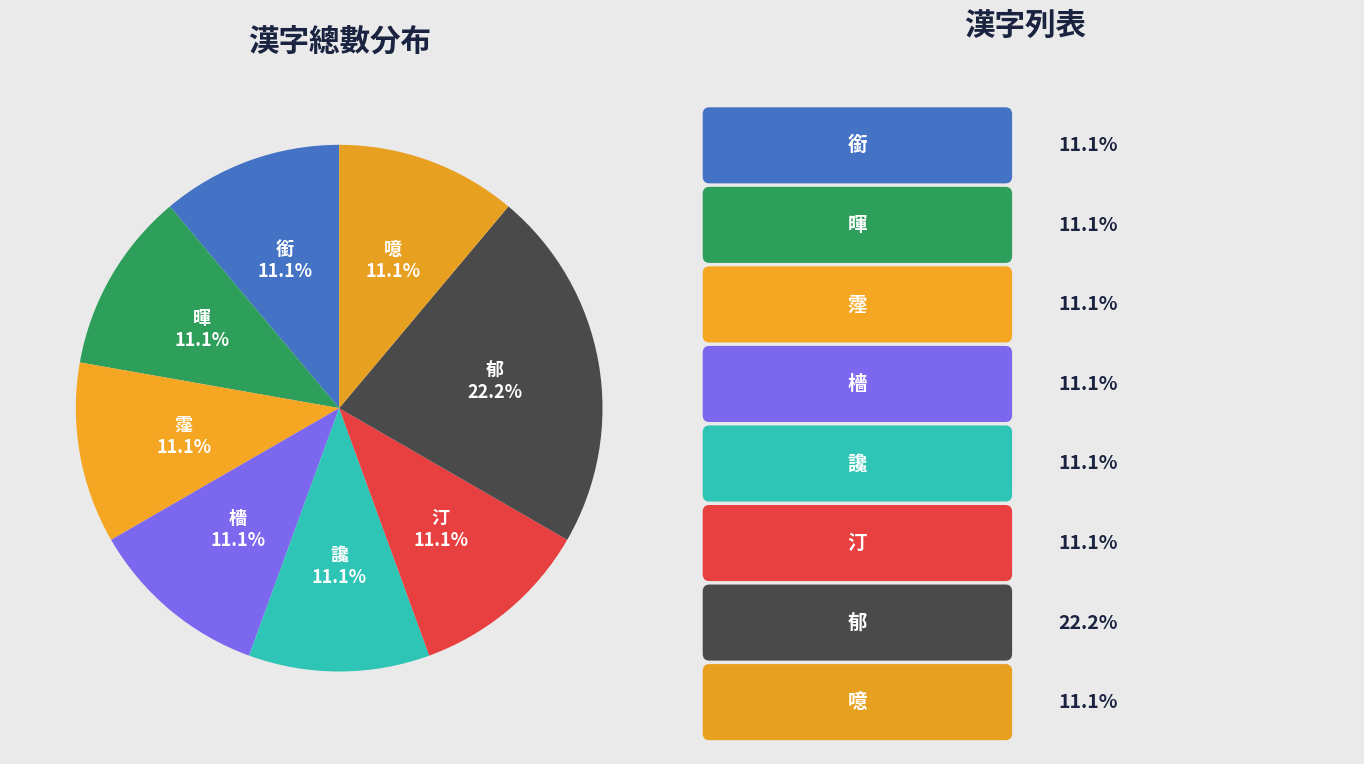

Is there a majority slice in this chart?

No